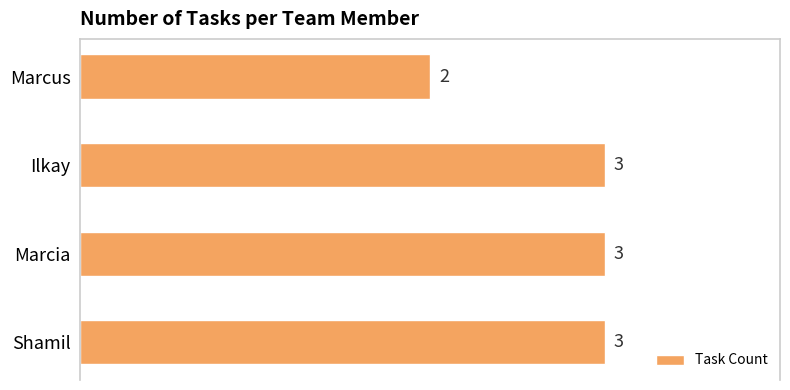

Where is the data nearest to the value 2?

Marcus